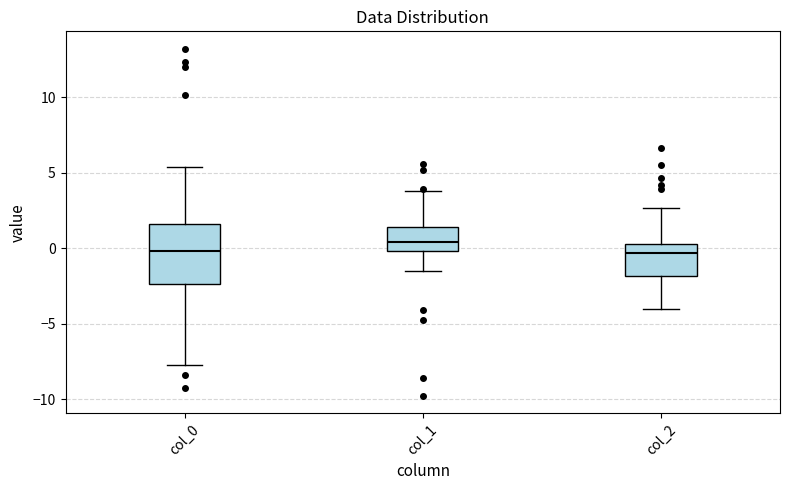

Reading left to right, read every box against the y-axis: the position of its median line, the range the box covers, and the ends of its whiskers. The values are not printed on the chart, so give them approximately, as read against the axis.

col_0: median 0.0, box -2.5 to 1.5, whiskers -7.5 to 5.5
col_1: median 0.5, box 0.0 to 1.5, whiskers -1.5 to 4.0
col_2: median -0.5, box -2.0 to 0.5, whiskers -4.0 to 2.5